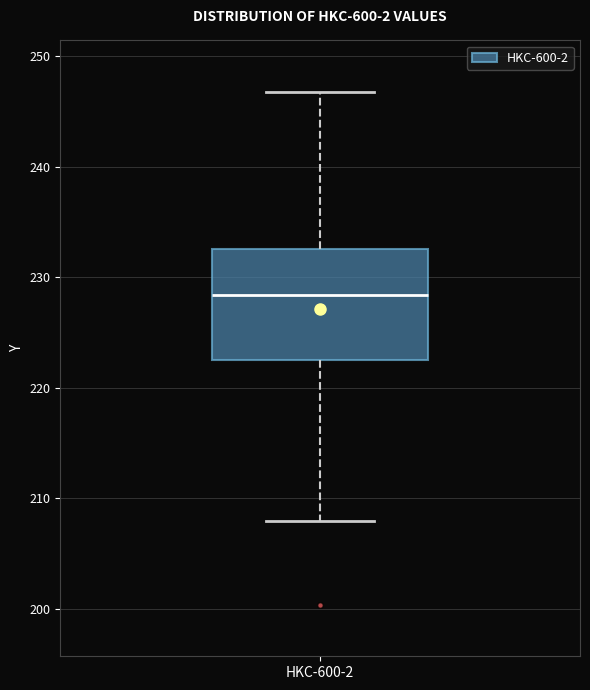

Where does the lower whisker of the box for HKC-600-2 end on the y-axis? The values are not printed on the chart, so give them approximately, as read against the axis.

208